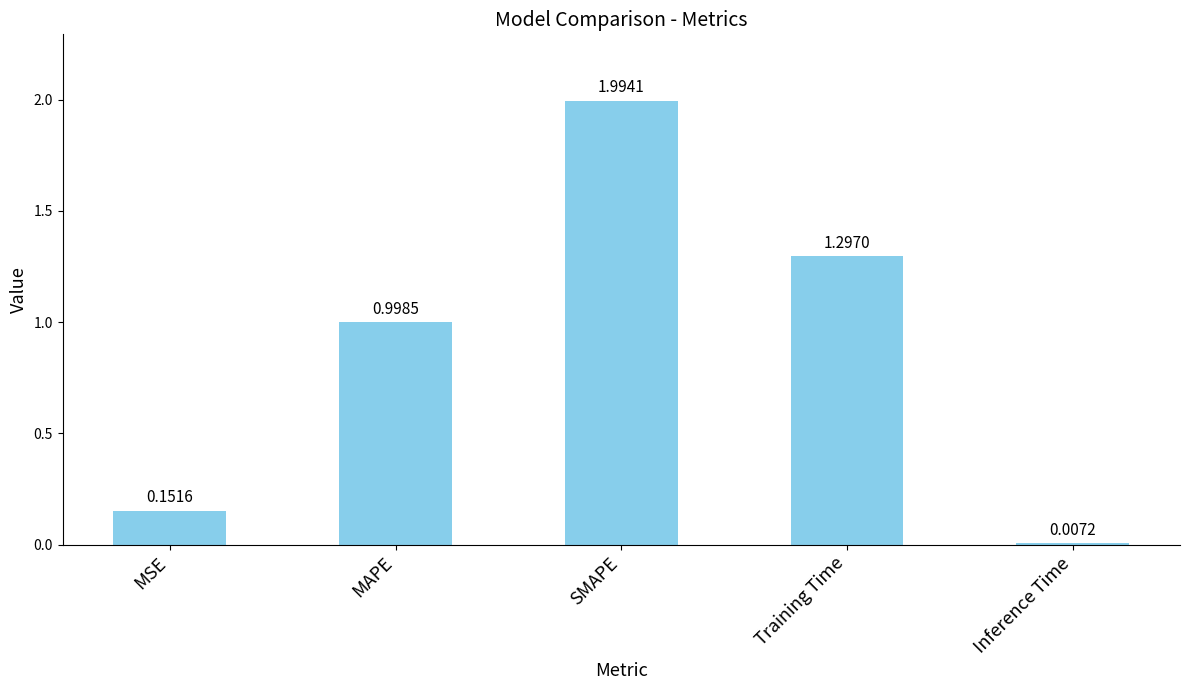

What is the difference between the maximum and minimum values?

2.0